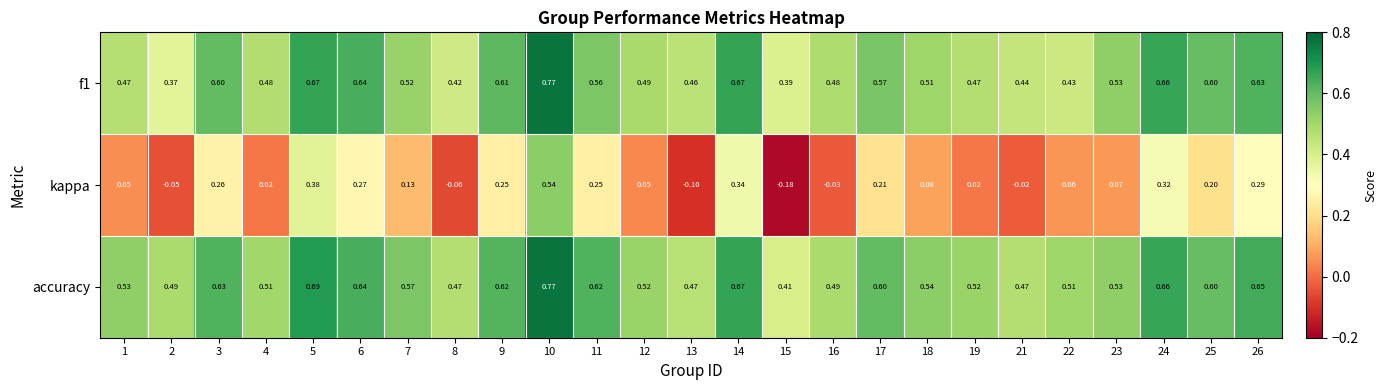

Which series has the largest range (max minus min)?

kappa